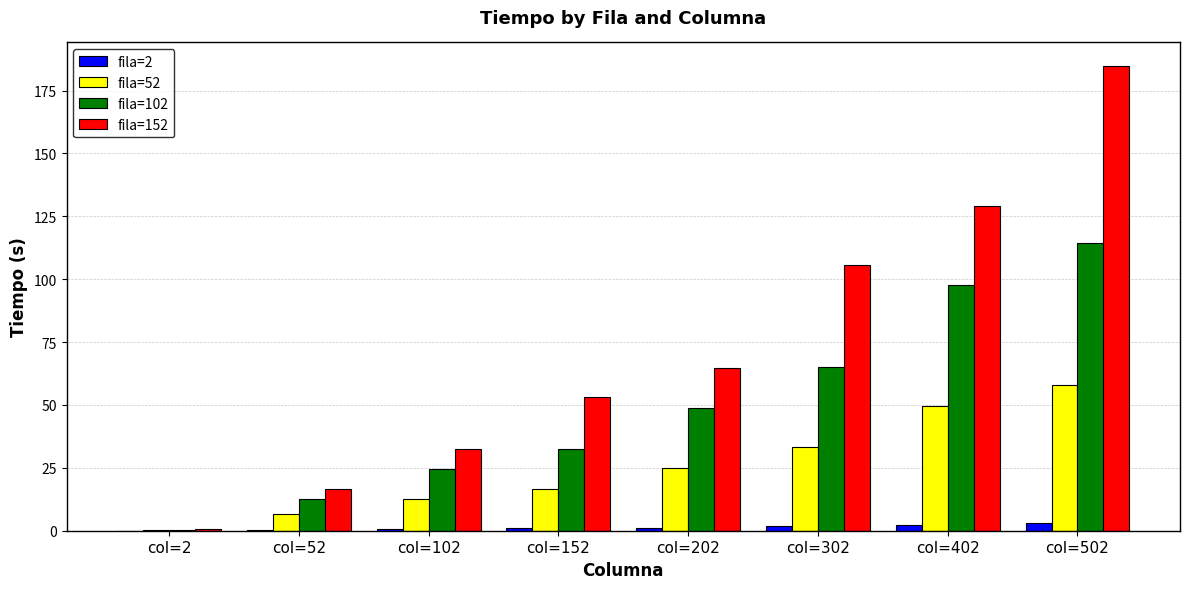

How many categories are shown in the chart?

8